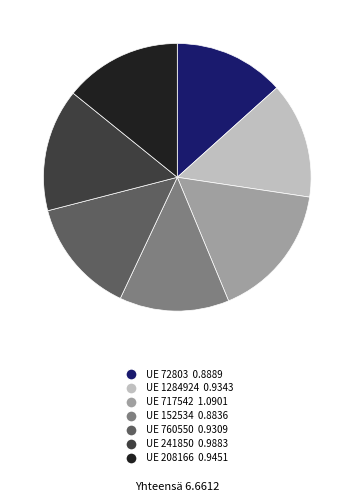

Does any single category account for the majority?

No